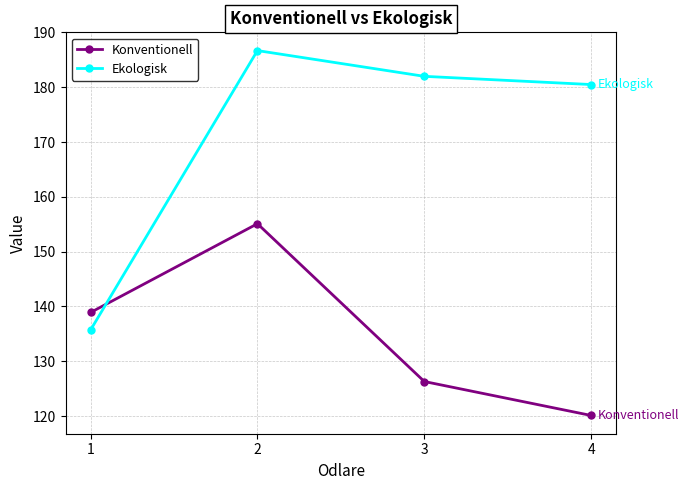

Count the number of categories in the chart.

4